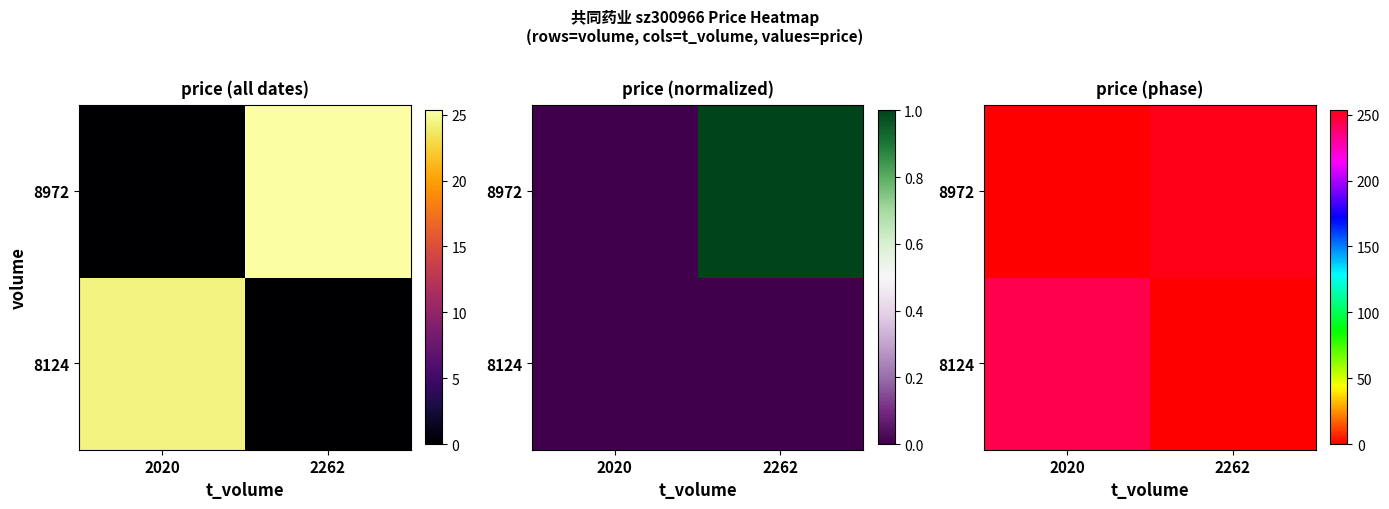

How many categories are shown in the chart?

2